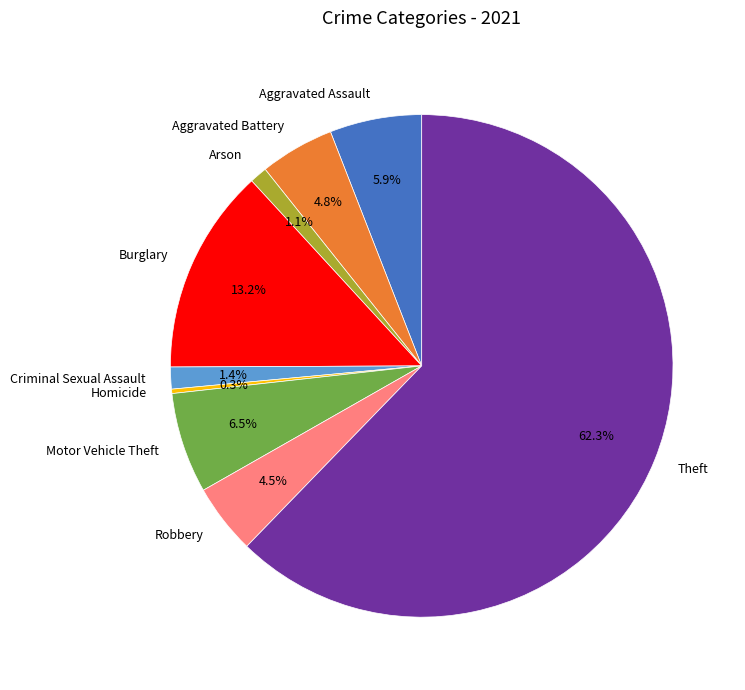

Which slice is the smallest?

Homicide